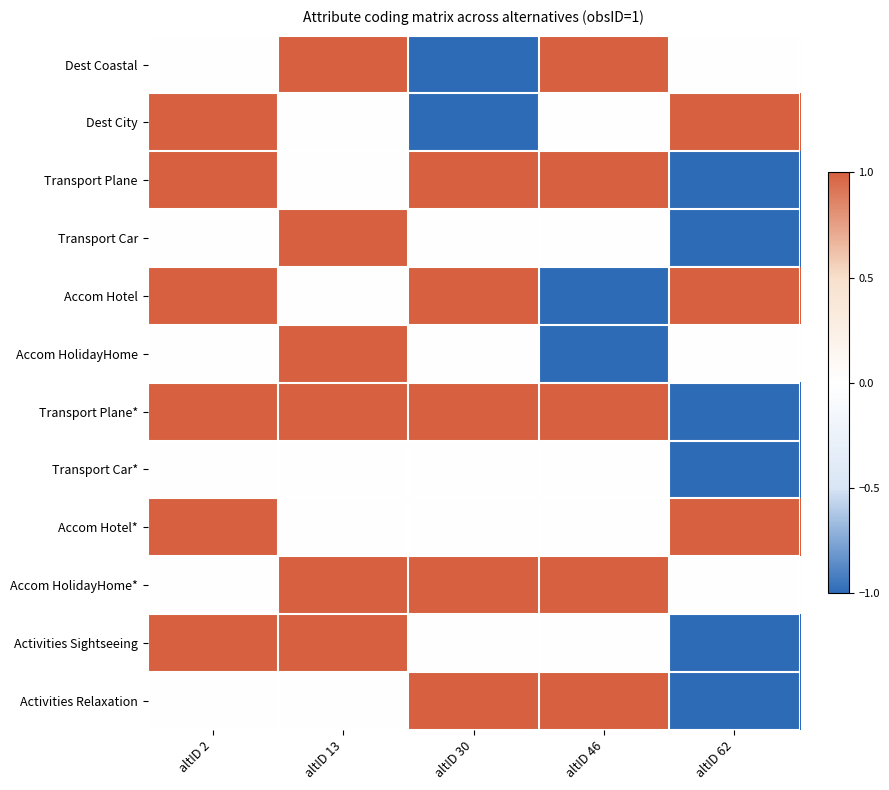

Reading left to right, list all the values displayed in this chart.

Dest Coastal: altID 2=0	altID 13=1	altID 30=-1	altID 46=1	altID 62=0
Dest City: altID 2=1	altID 13=0	altID 30=-1	altID 46=0	altID 62=1
Transport Plane: altID 2=1	altID 13=0	altID 30=1	altID 46=1	altID 62=-1
Transport Car: altID 2=0	altID 13=1	altID 30=0	altID 46=0	altID 62=-1
Accom Hotel: altID 2=1	altID 13=0	altID 30=1	altID 46=-1	altID 62=1
Accom HolidayHome: altID 2=0	altID 13=1	altID 30=0	altID 46=-1	altID 62=0
Transport Plane*: altID 2=1	altID 13=1	altID 30=1	altID 46=1	altID 62=-1
Transport Car*: altID 2=0	altID 13=0	altID 30=0	altID 46=0	altID 62=-1
Accom Hotel*: altID 2=1	altID 13=0	altID 30=0	altID 46=0	altID 62=1
Accom HolidayHome*: altID 2=0	altID 13=1	altID 30=1	altID 46=1	altID 62=0
Activities Sightseeing: altID 2=1	altID 13=1	altID 30=0	altID 46=0	altID 62=-1
Activities Relaxation: altID 2=0	altID 13=0	altID 30=1	altID 46=1	altID 62=-1